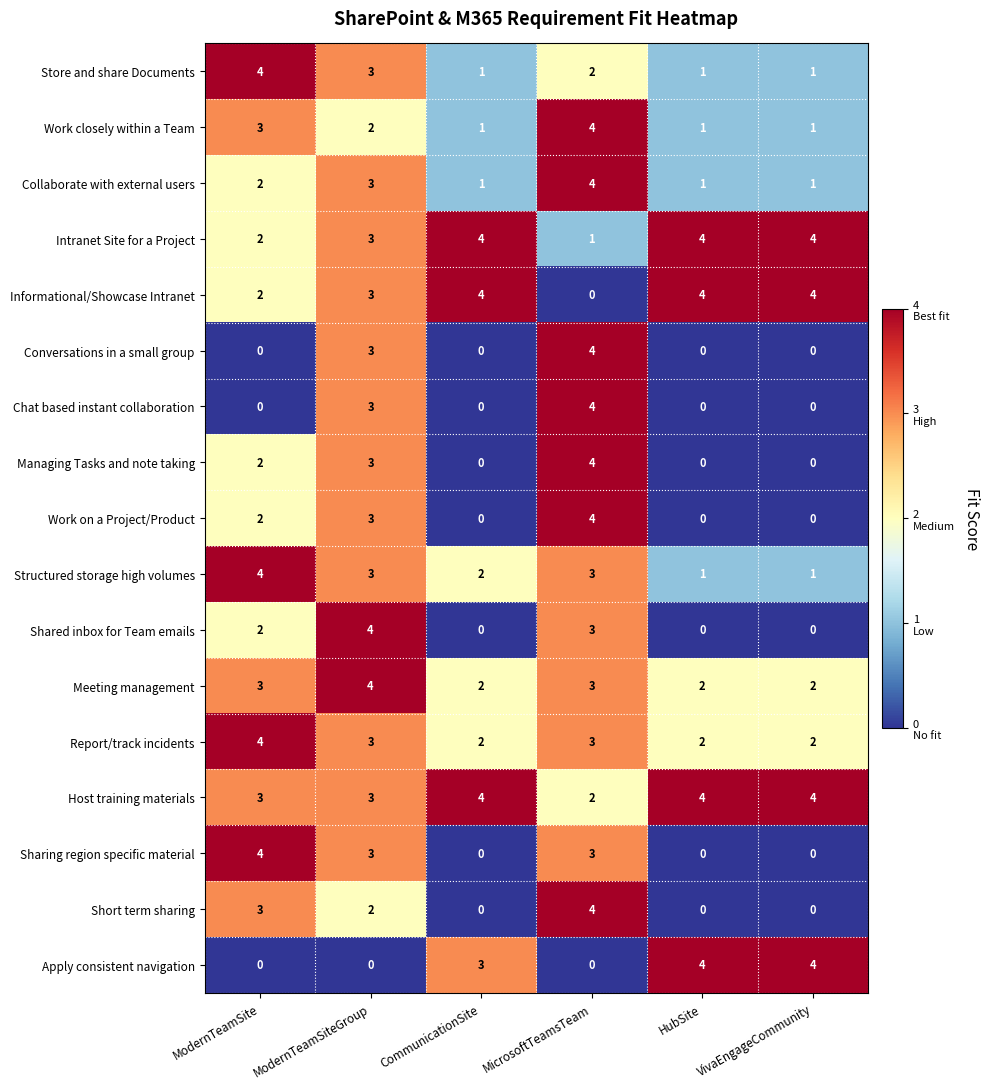

Count the number of categories in the chart.

6